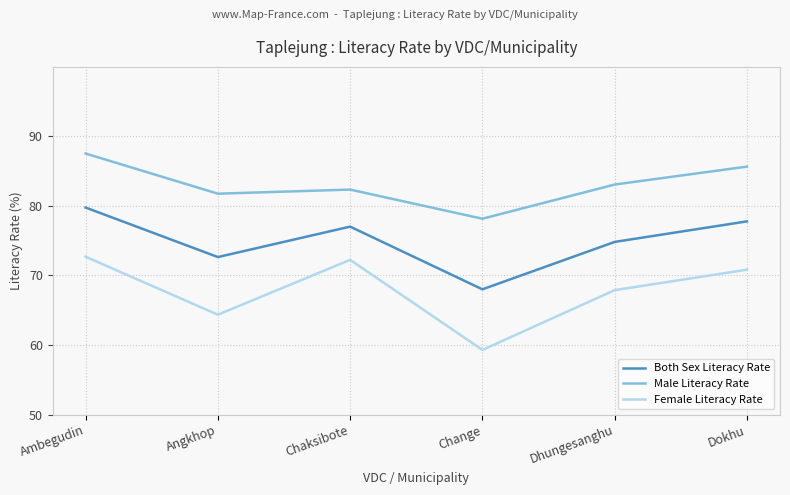

Between Change and Dokhu, which series saw the biggest shift?

Female Literacy Rate